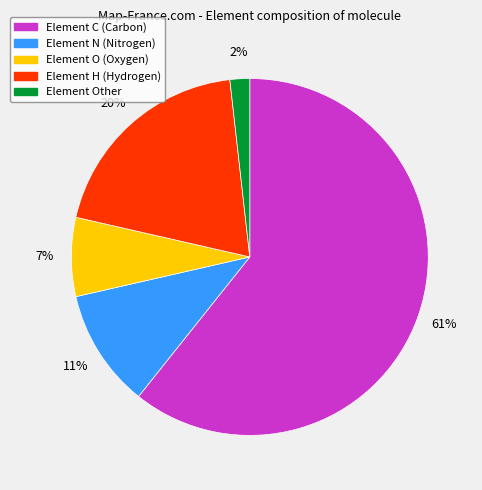

To the nearest percent, what is the average slice percentage?

20%